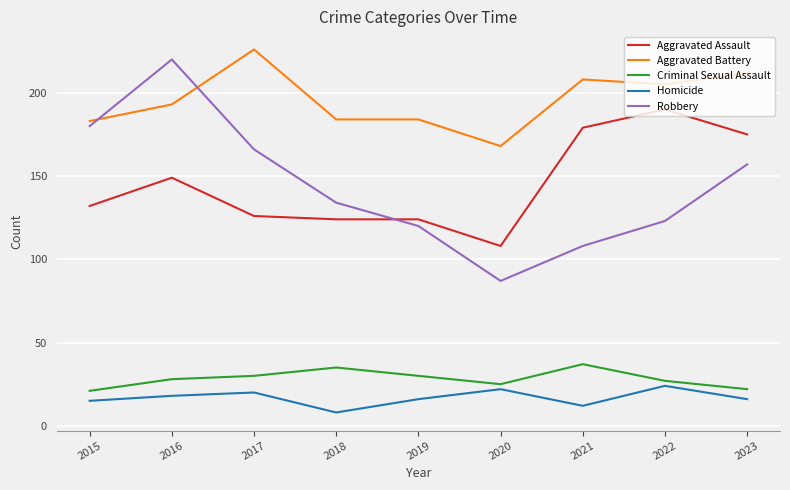

At which label is Robbery closest to 153?

2023